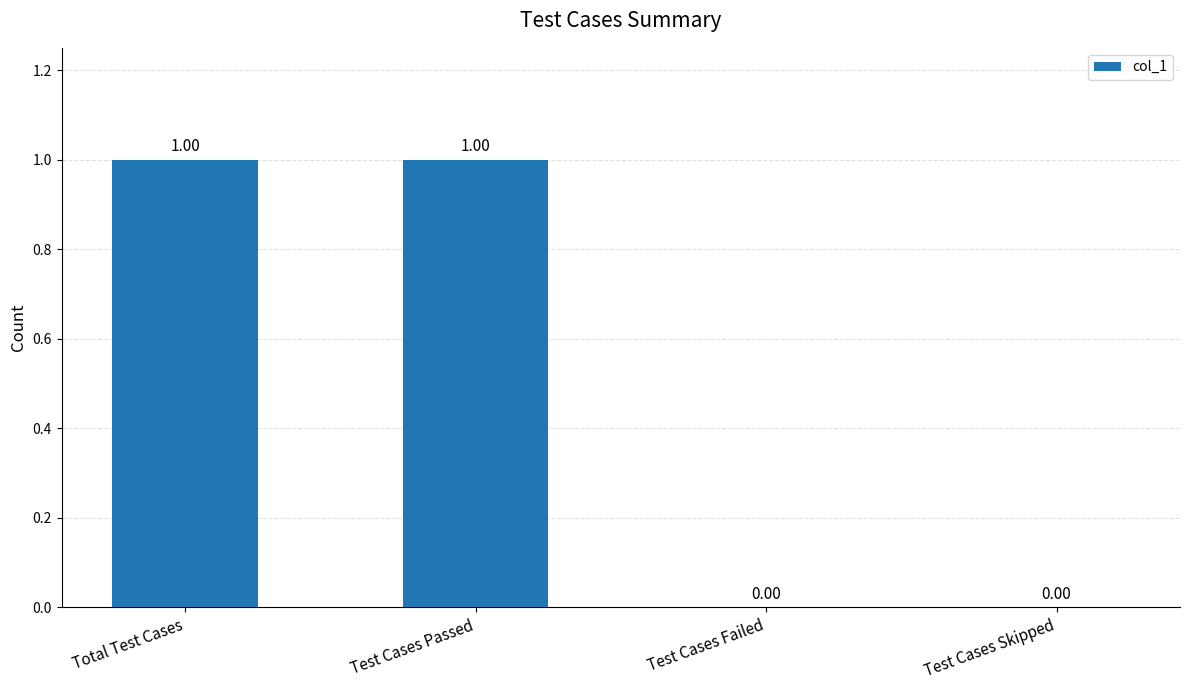

Approximately how many times larger is the value at Test Cases Passed compared to Total Test Cases?

1.0